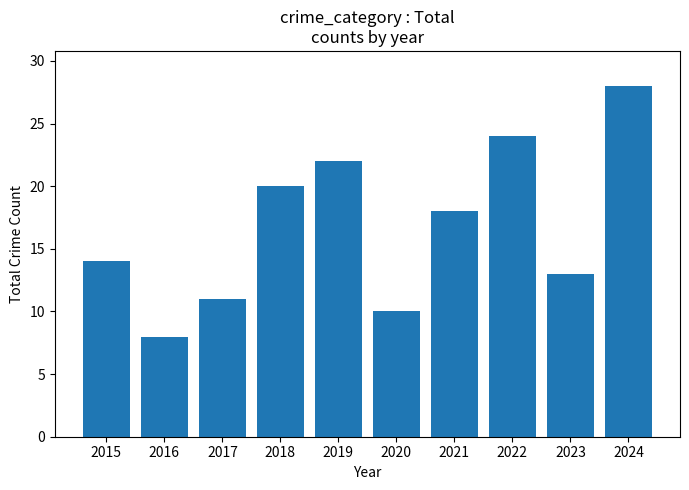

What is the difference between the maximum and minimum values?

20